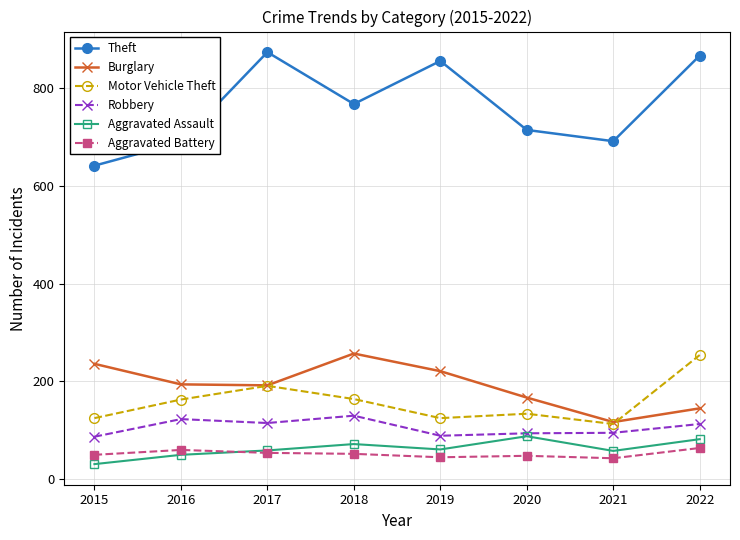

What is the value of the Motor Vehicle Theft point at the 2nd from the left?

163